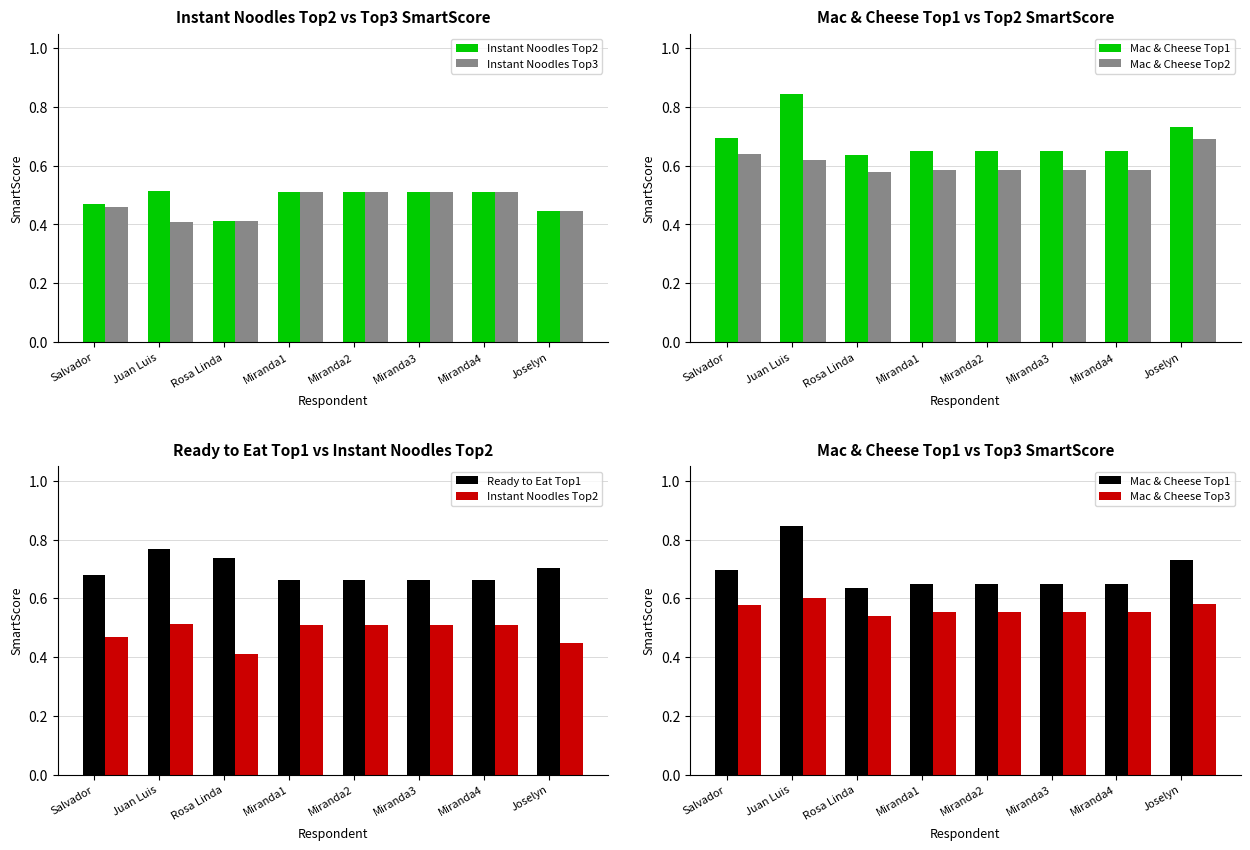

Is it true that Mac & Cheese Top2 equals 1.1 at Joselyn?

False